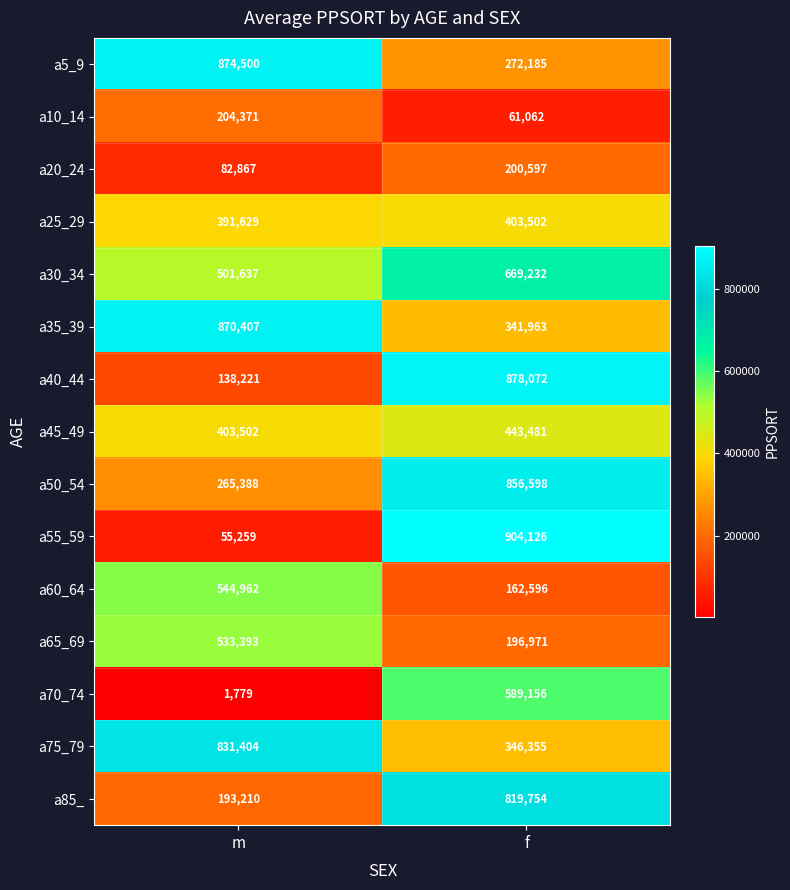

What is the spread (max minus min) of values at m?

872721